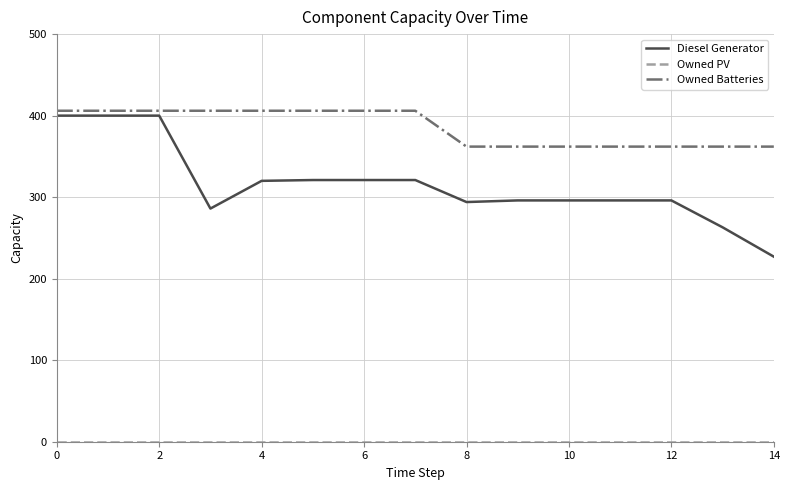

Which series has the widest spread of values?

Diesel Generator